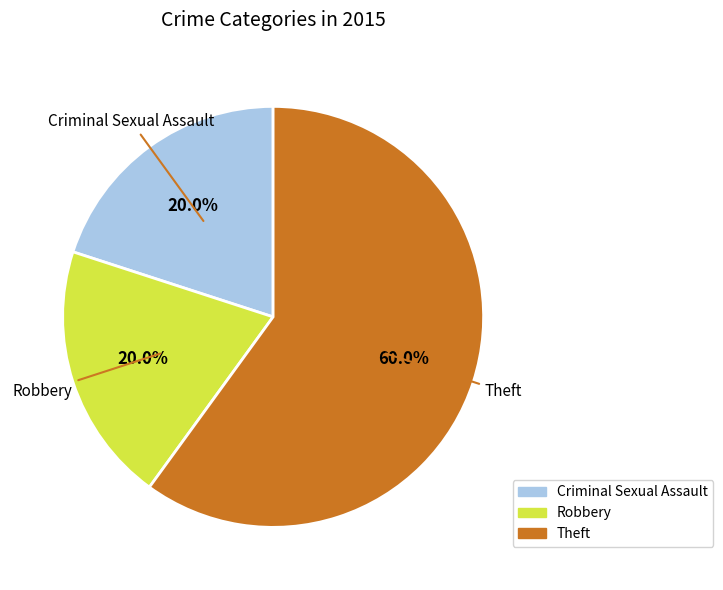

Which category accounts for the majority?

Theft